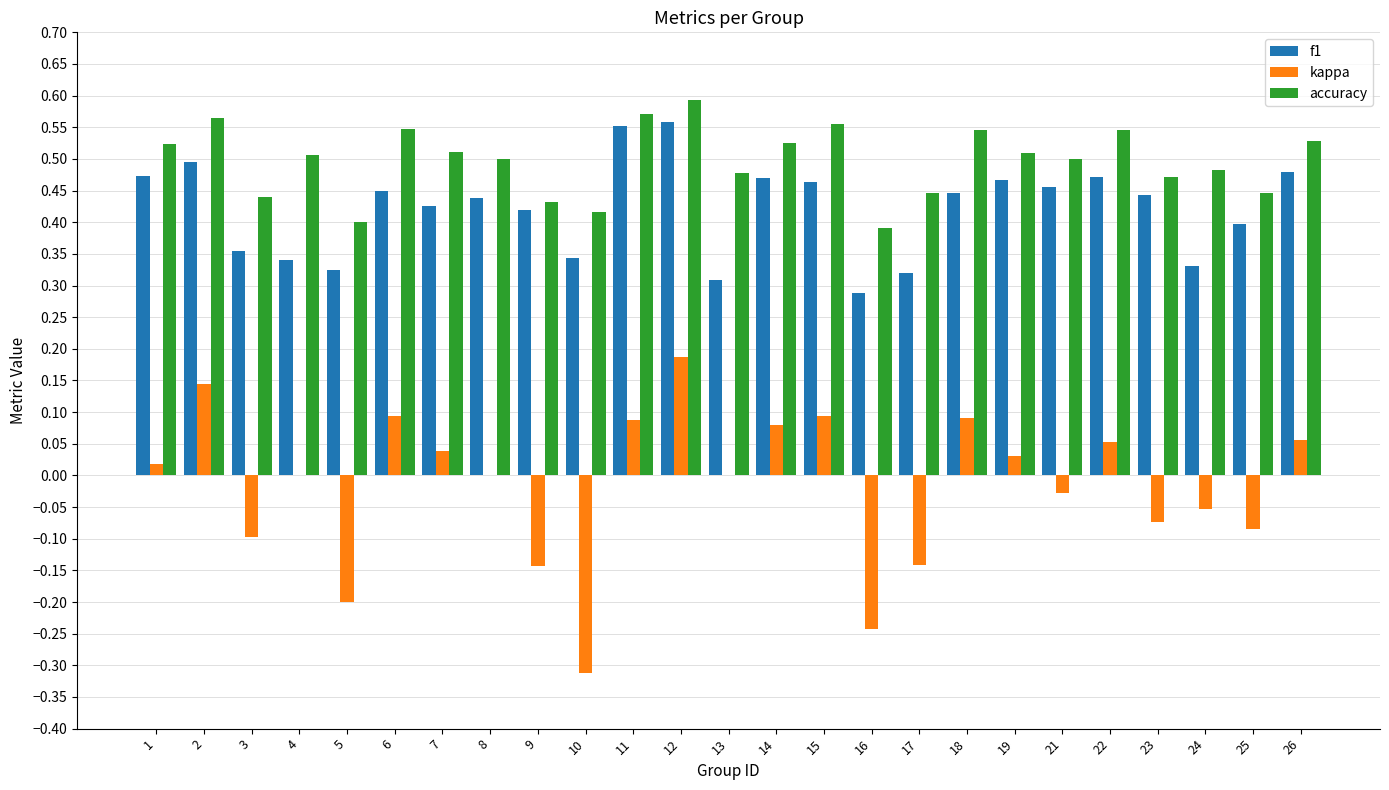

True or false: kappa has a value of -0.1 at 9.

True